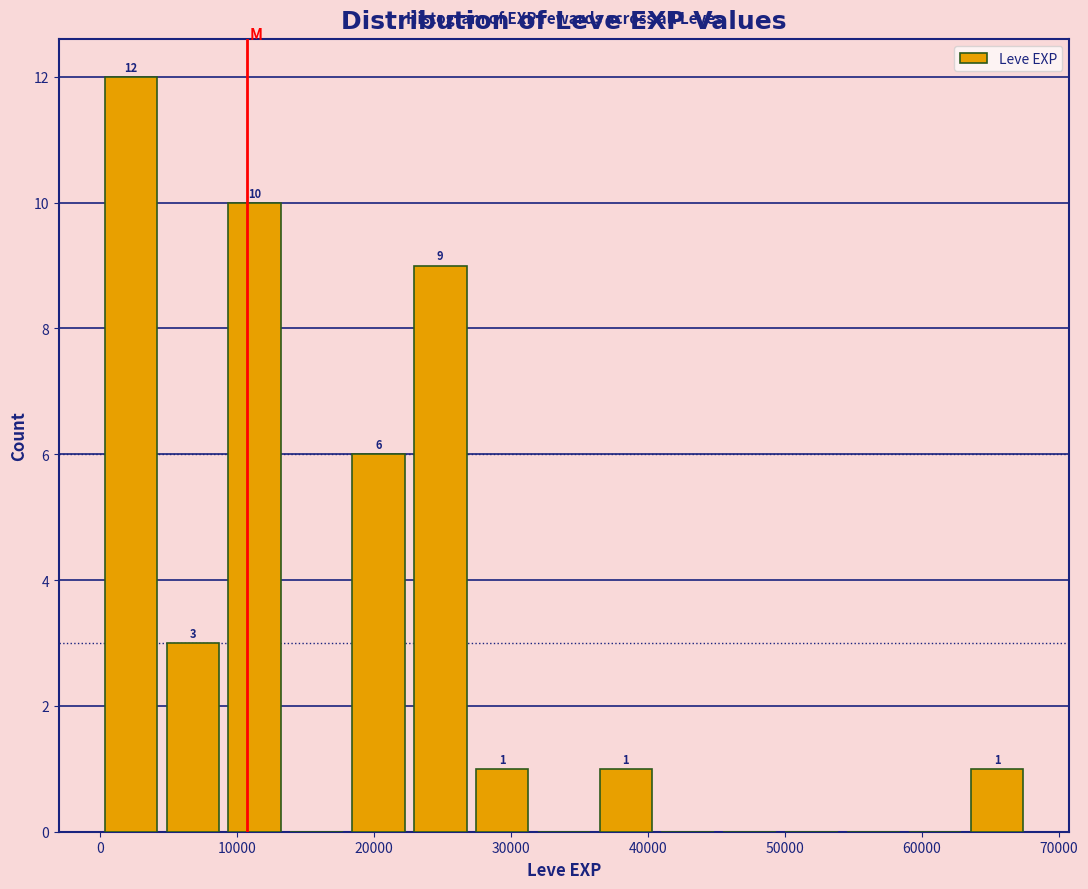

Which range on the x-axis has the tallest bar?

0 to 5000